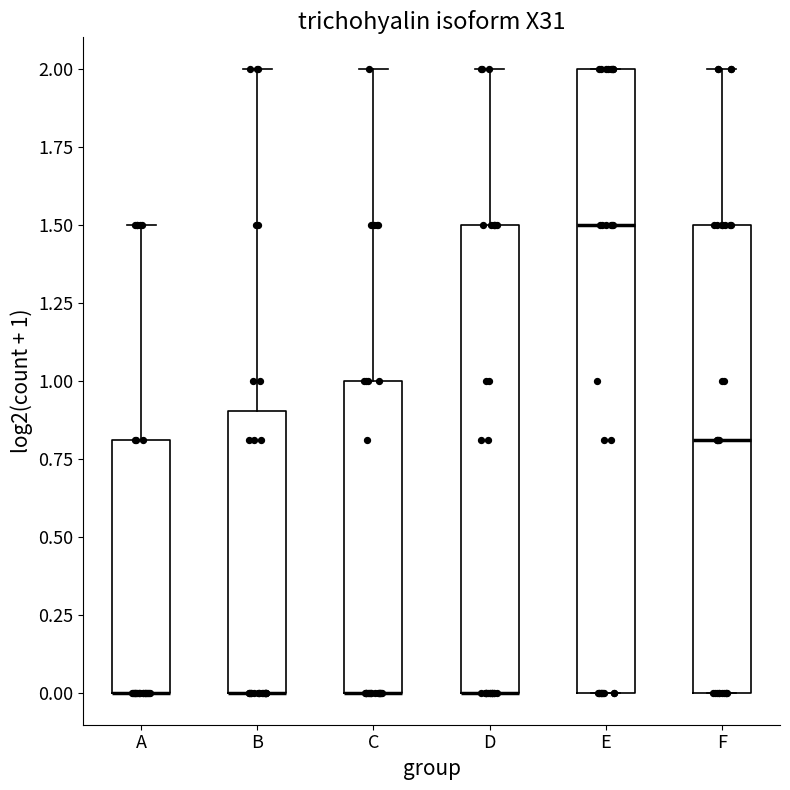

Reading left to right, transcribe this box plot: for each box, give where its median line is, the range the box spans, and where its two whiskers end, as read against the y-axis. The values are not printed on the chart, so give them approximately, as read against the axis.

A: median 0.0 (drawn on the box's lower edge), box 0.0 to 0.8, whiskers 0.0 to 1.5
B: median 0.0 (drawn on the box's lower edge), box 0.0 to 0.9, whiskers 0.0 to 2.0
C: median 0.0 (drawn on the box's lower edge), box 0.0 to 1.0, whiskers 0.0 to 2.0
D: median 0.0 (drawn on the box's lower edge), box 0.0 to 1.5, whiskers 0.0 to 2.0
E: median 1.5, box 0.0 to 2.0, whiskers 0.0 to 2.0
F: median 0.8, box 0.0 to 1.5, whiskers 0.0 to 2.0